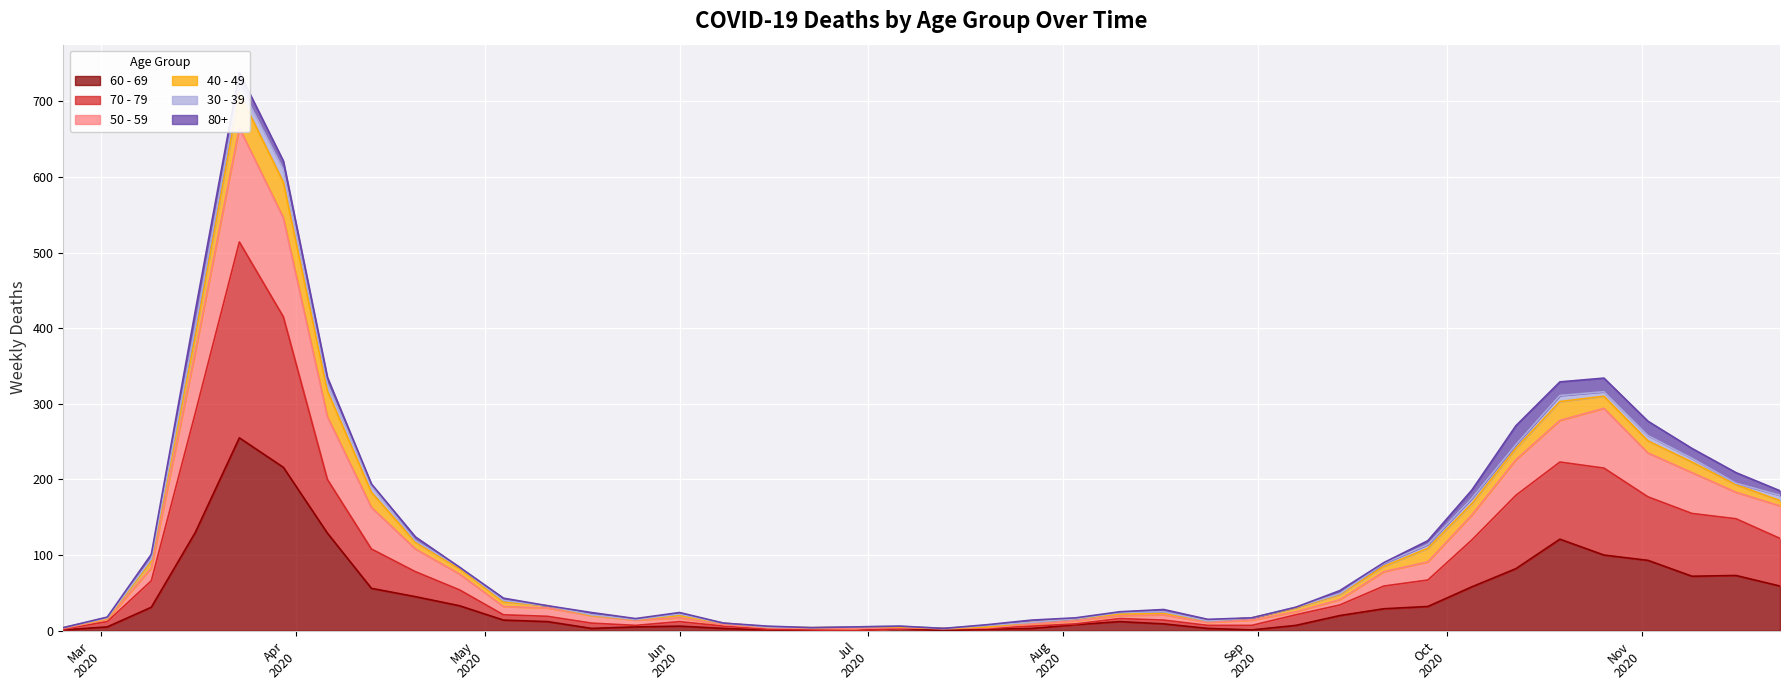

True or false: 60 - 69 and 50 - 59 intersect in this chart.

False